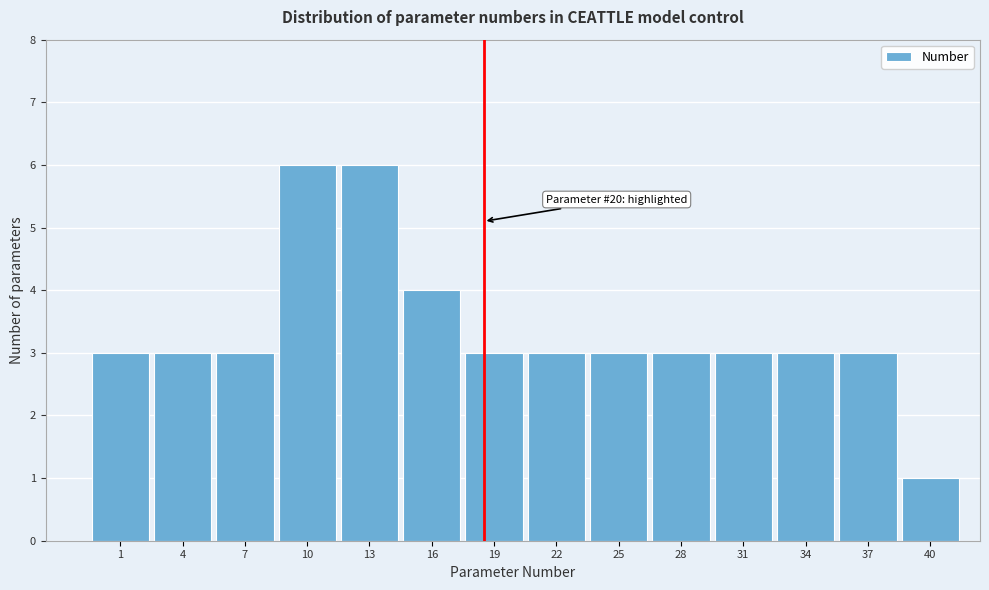

Reading right to left, list all the values displayed in this chart.

1	3	3	3	3	3	3	3	4	6	6	3	3	3